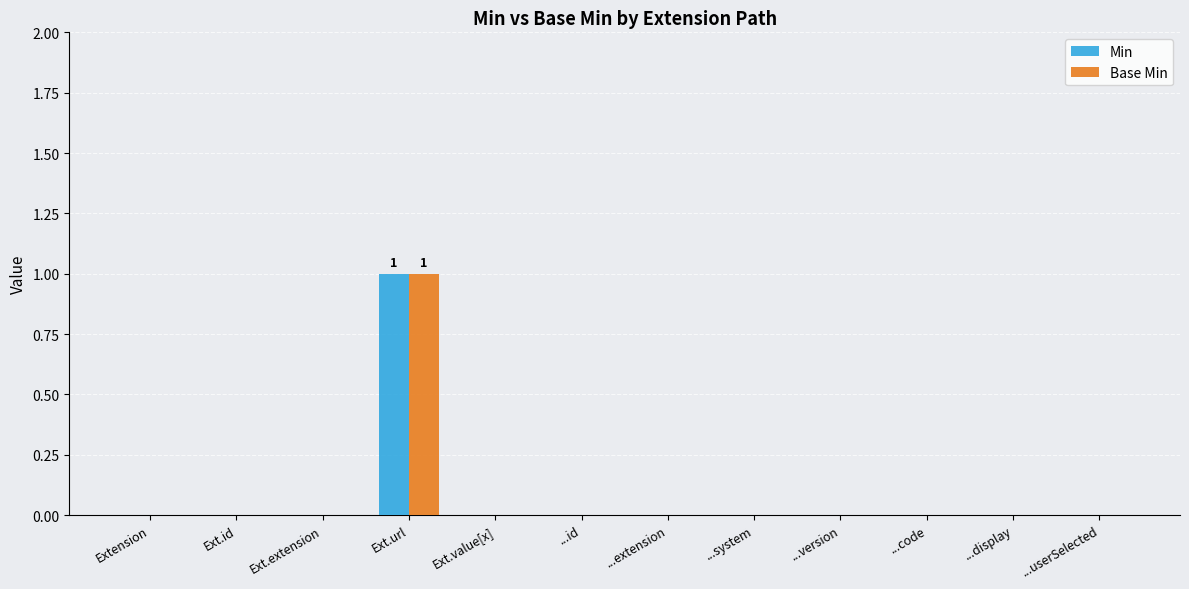

What is the difference between the Min values at Ext.url and ...code?

1